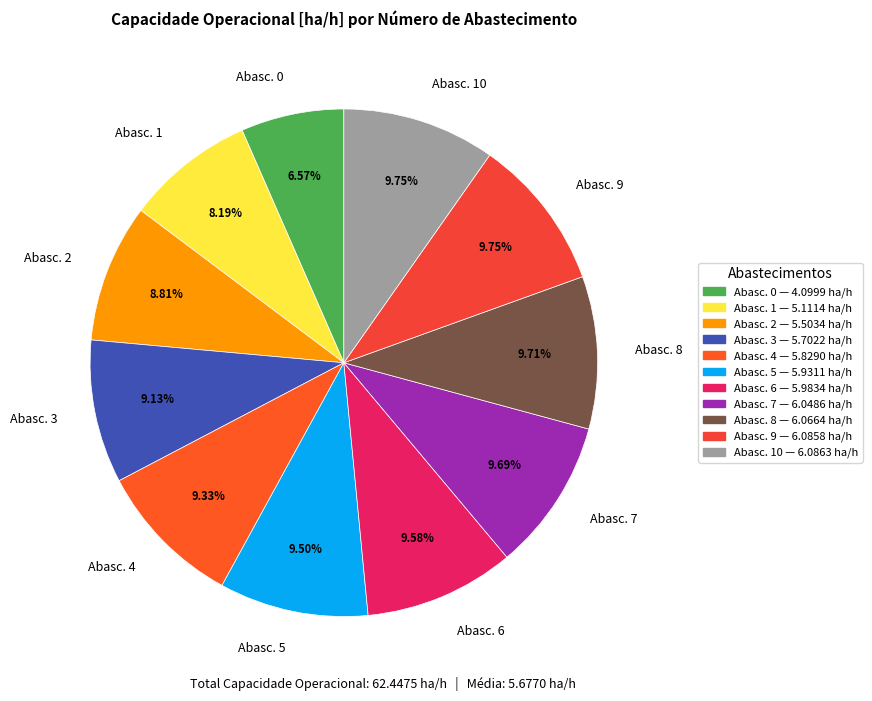

To the nearest percent, what is the difference between the largest and smallest slice percentages?

3%